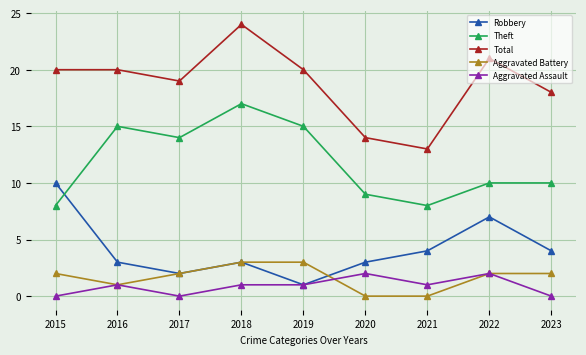

Between 2021 and 2023, which series saw the biggest shift?

Total